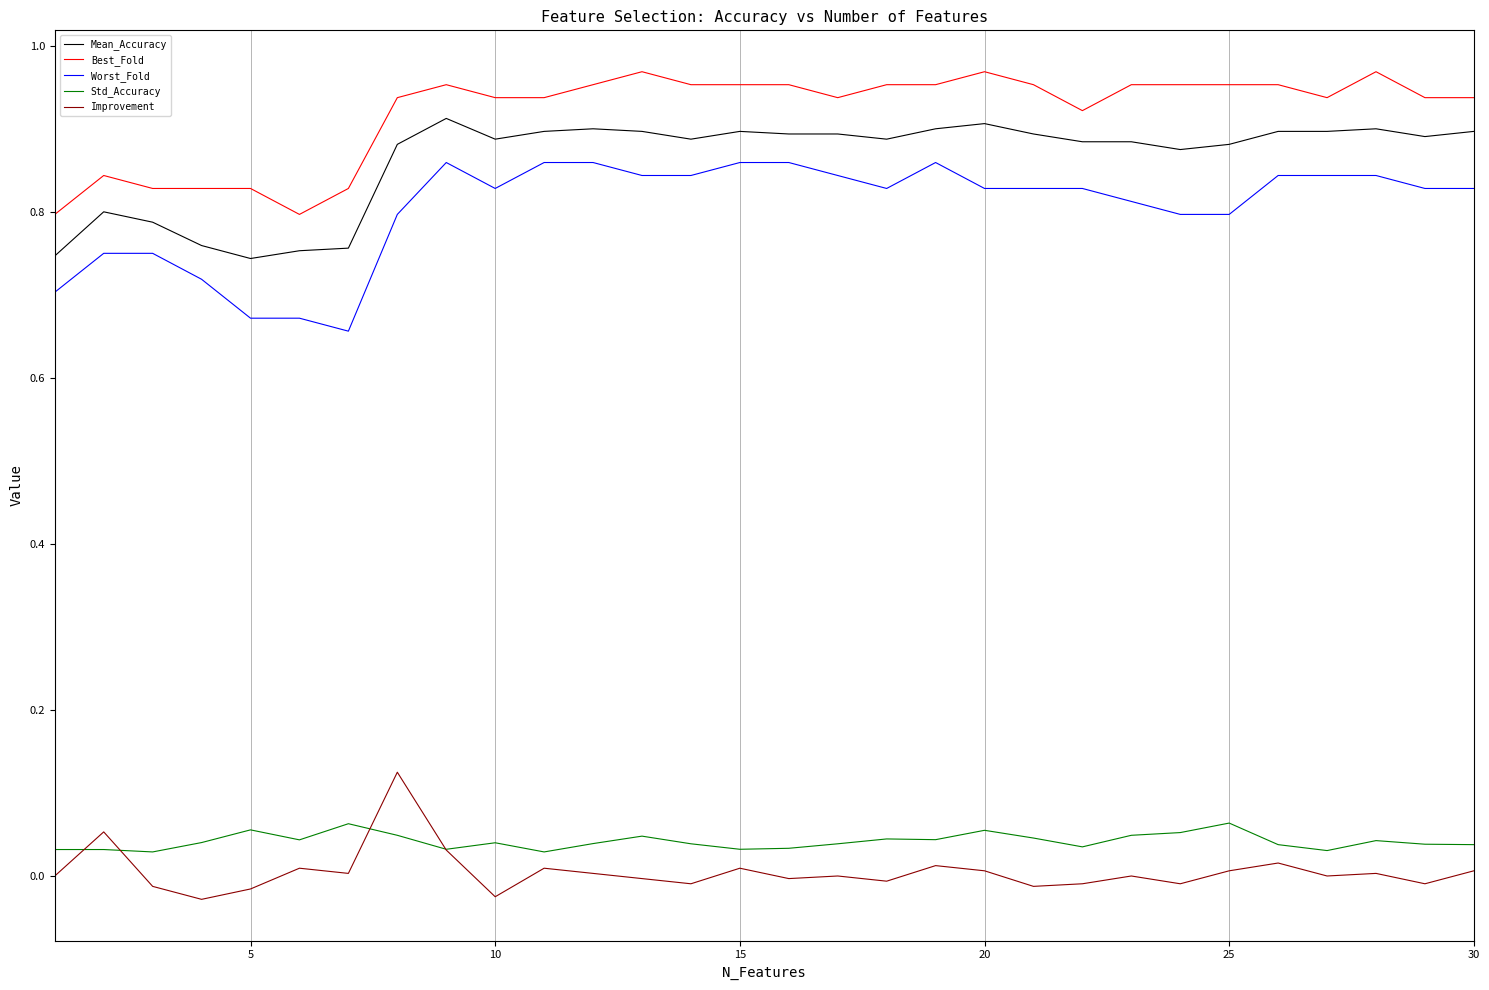

Rank the series by their maximum value, from lowest to highest.

Std_Accuracy, Improvement, Worst_Fold, Mean_Accuracy, Best_Fold